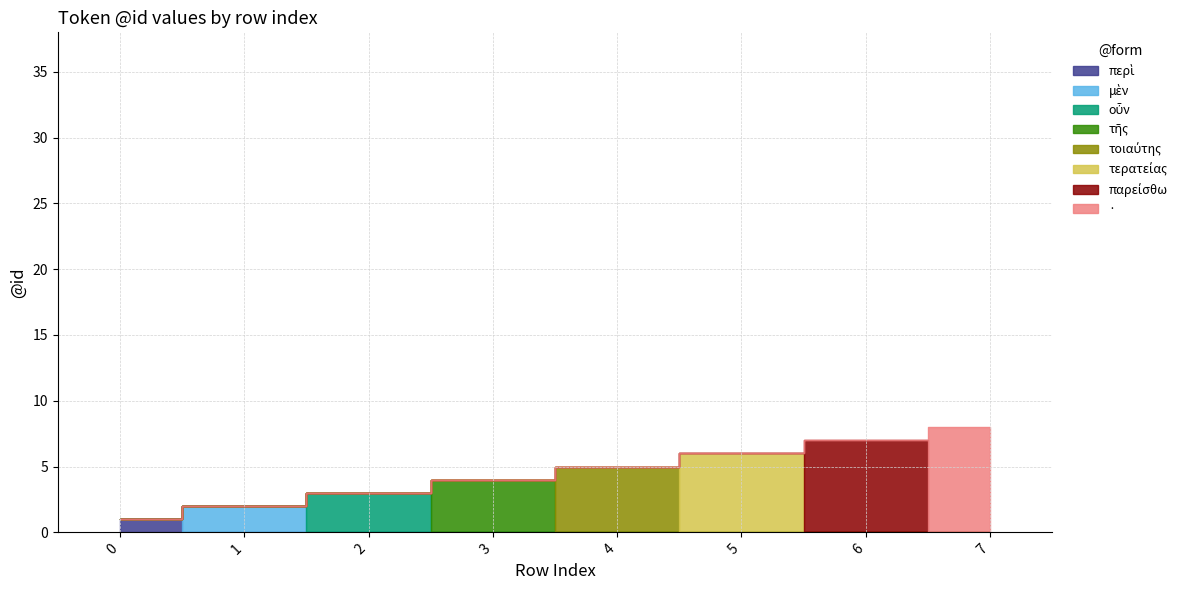

How many data points are less than 5?

4